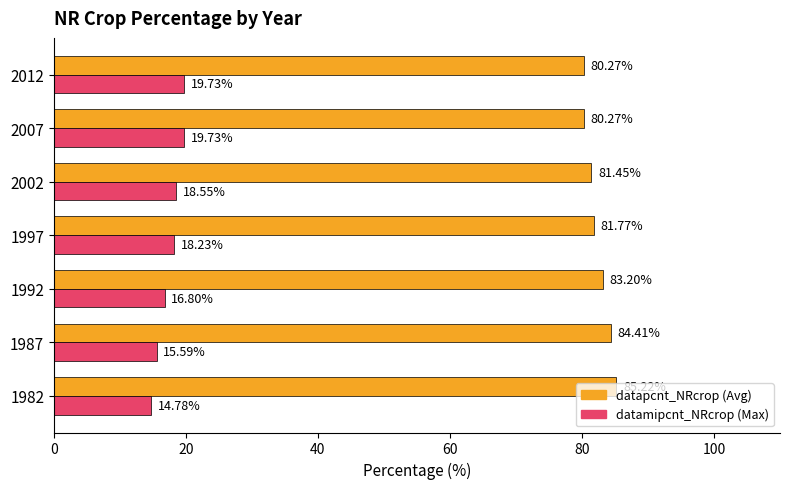

What is the difference between the highest and lowest values at 2012?

60.5